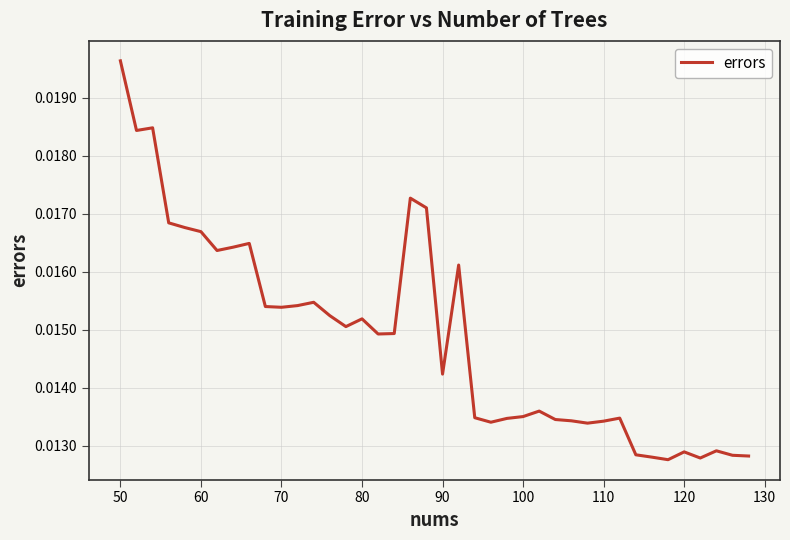

How many distinct data groups are displayed?

1